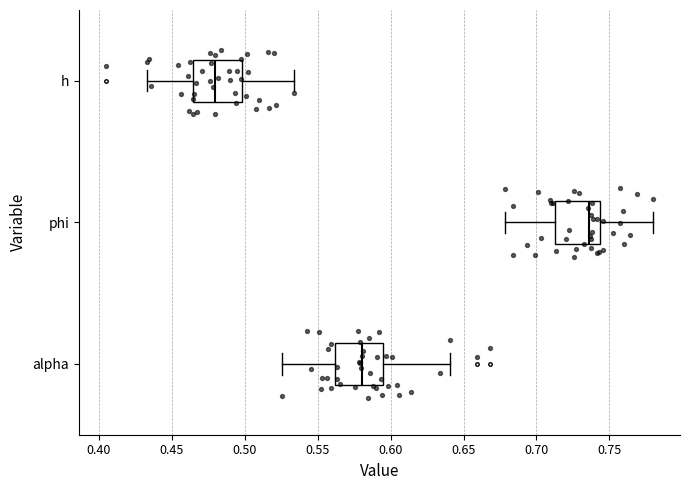

Where does the left whisker of the box for h end on the x-axis? The values are not printed on the chart, so give them approximately, as read against the axis.

0.435